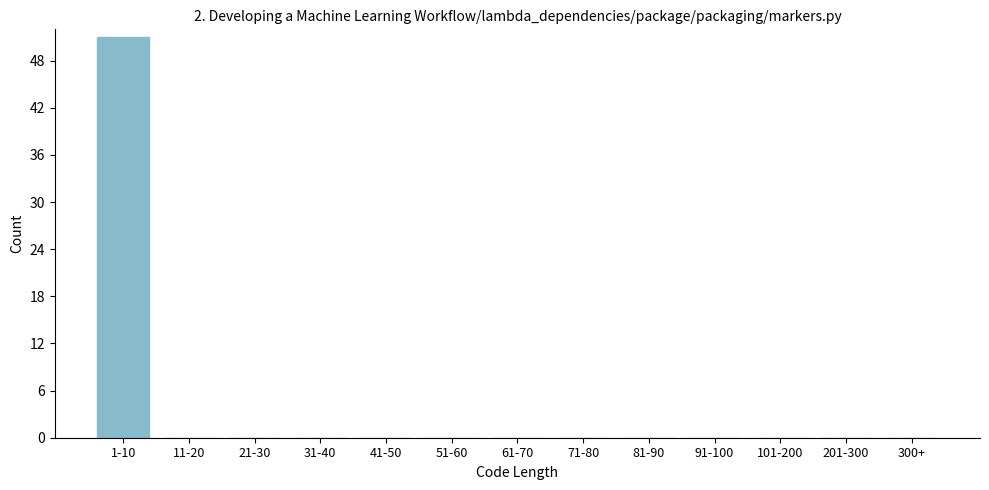

Reading left to right, what are all the values shown in this chart?

1-10=51	11-20=0	21-30=0	31-40=0	41-50=0	51-60=0	61-70=0	71-80=0	81-90=0	91-100=0	101-200=0	201-300=0	300+=0